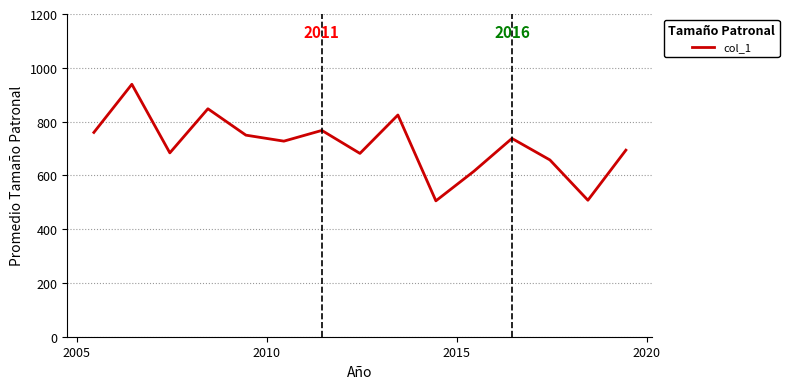

What is the difference between the maximum and minimum values?

433.4